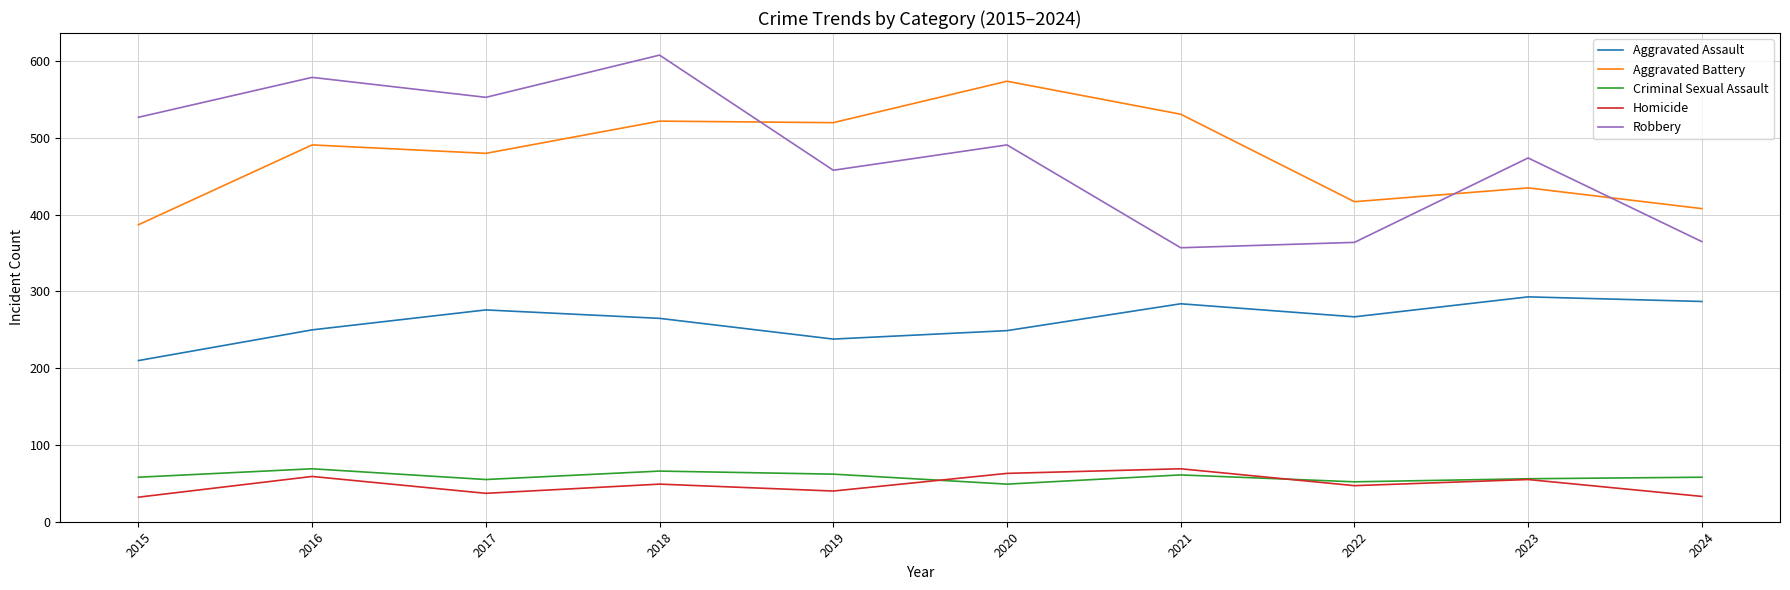

What is the total value across all series at 2024?

1151